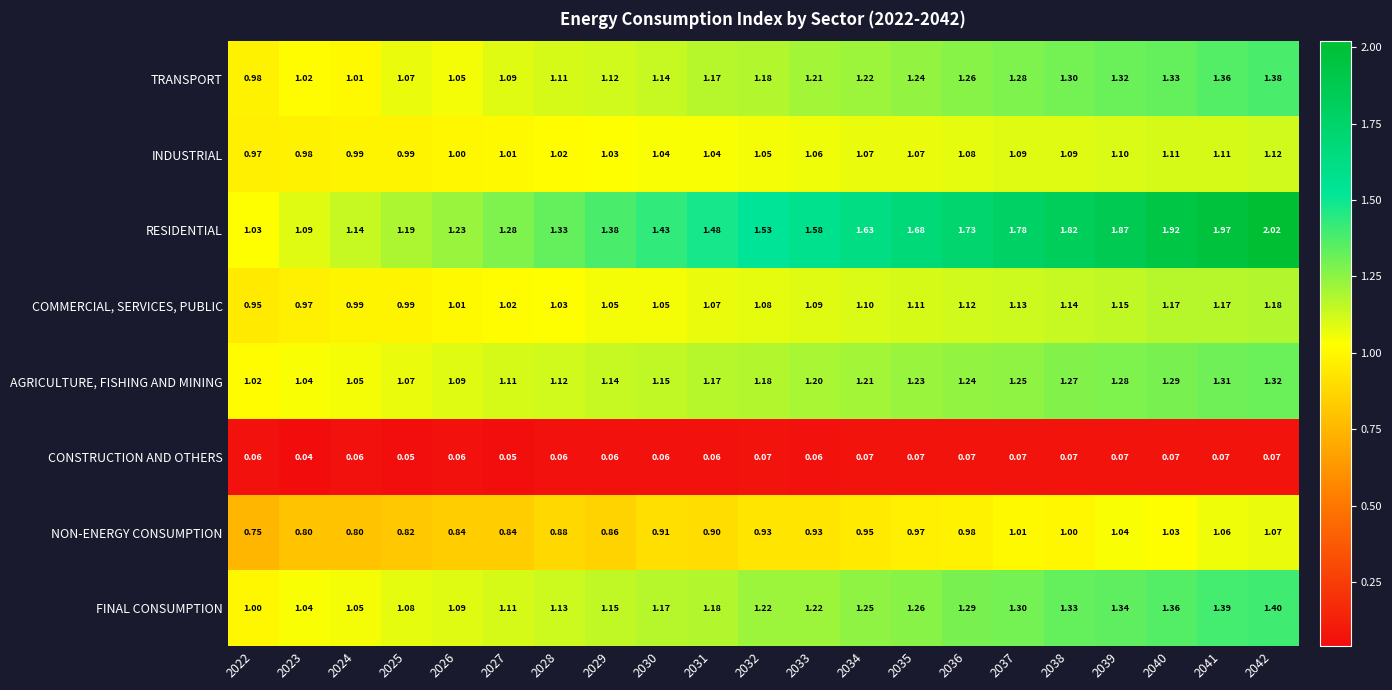

At which category is the sum across all series the highest?

2042